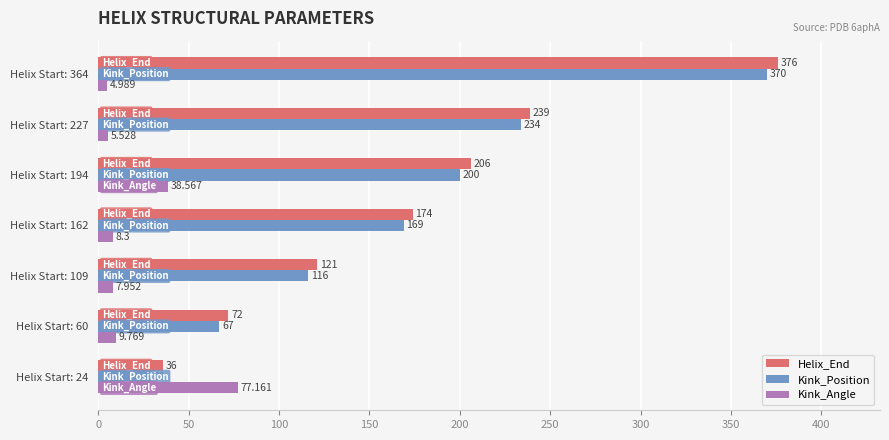

Which series has the largest total across all categories?

Helix_End